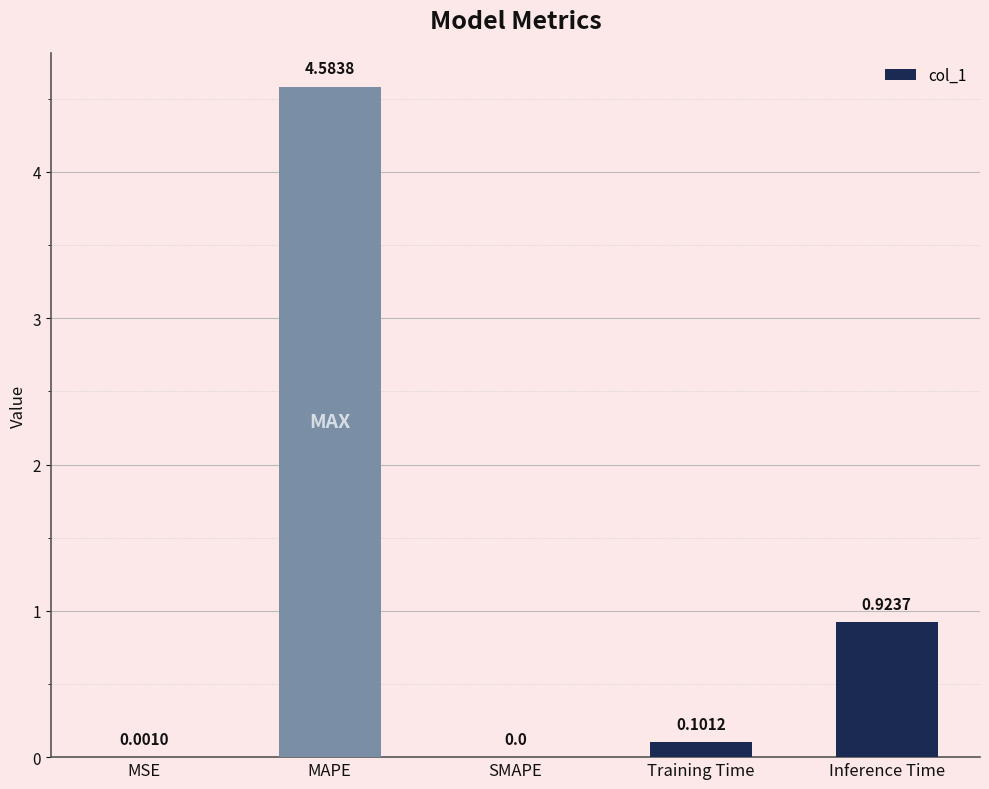

Which has a higher value, SMAPE or MSE?

MSE